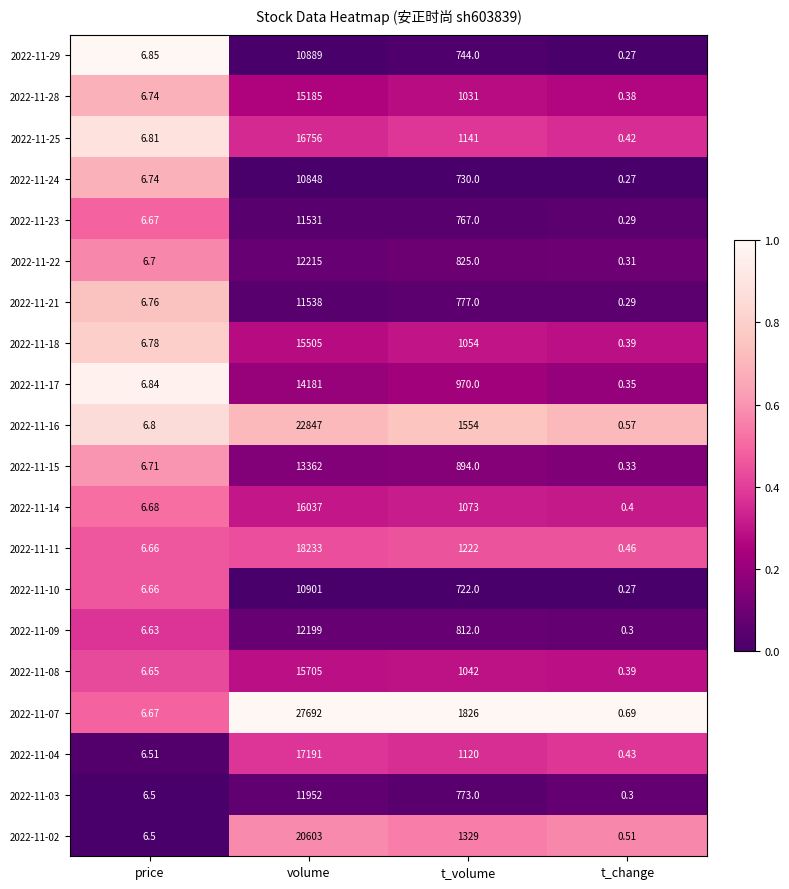

How many series are shown in this chart?

20